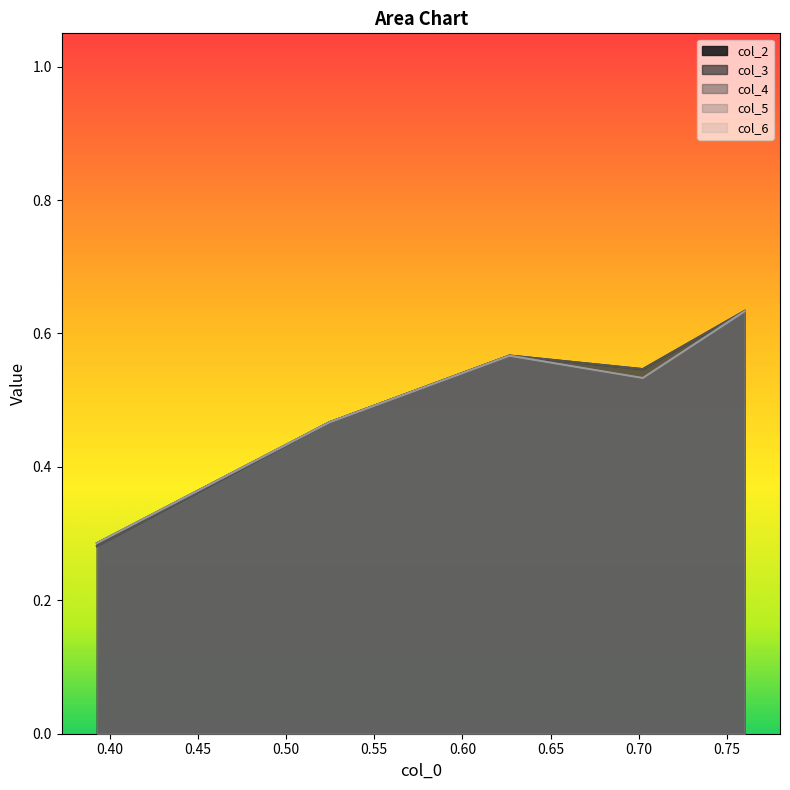

Which series has the largest range (max minus min)?

col_3